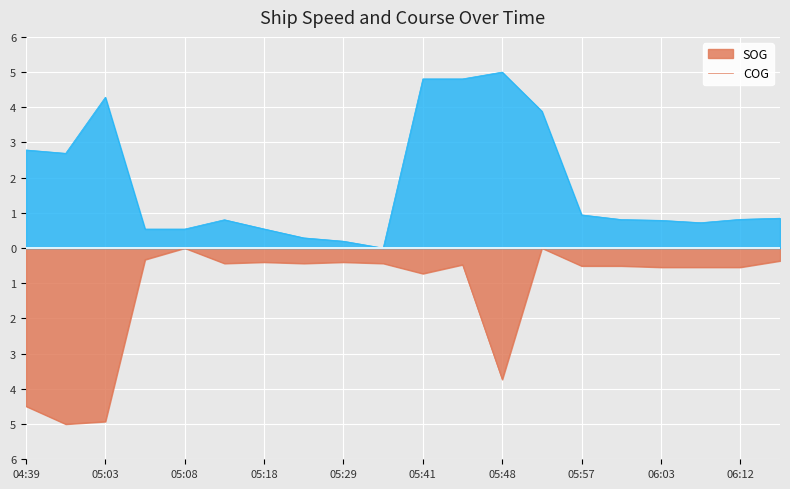

Which series changed the most between 05:42 and 05:57?

COG